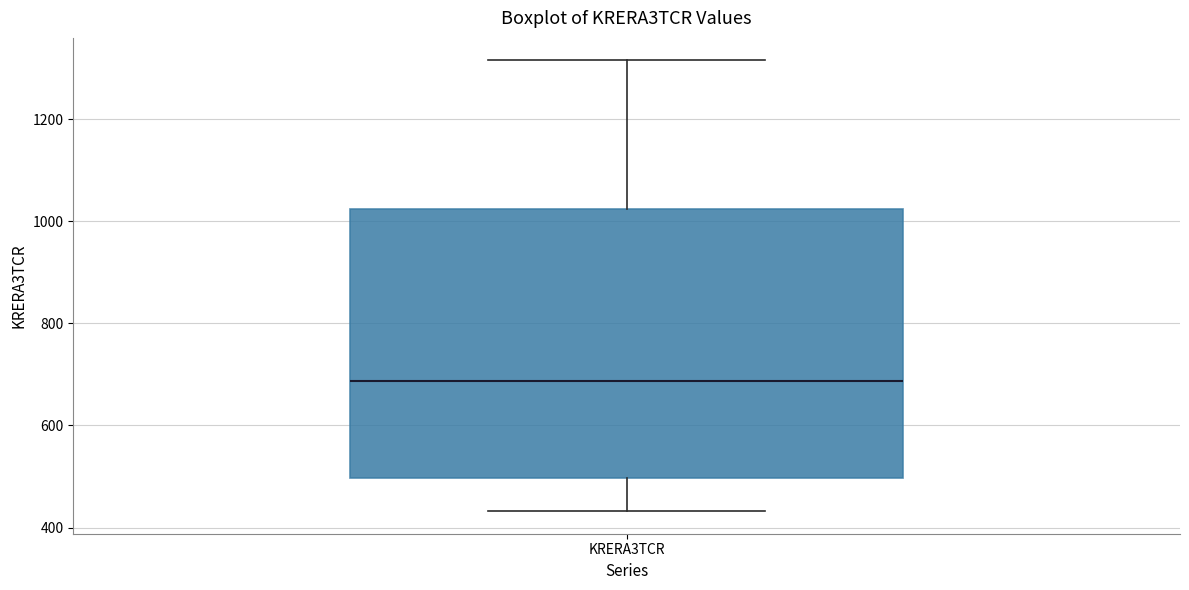

Transcribe this box plot: give where the median line is, the range the box spans, and where the two whiskers end, as read against the y-axis. The values are not printed on the chart, so give them approximately, as read against the axis.

median 680, box 500 to 1020, whiskers 440 to 1320